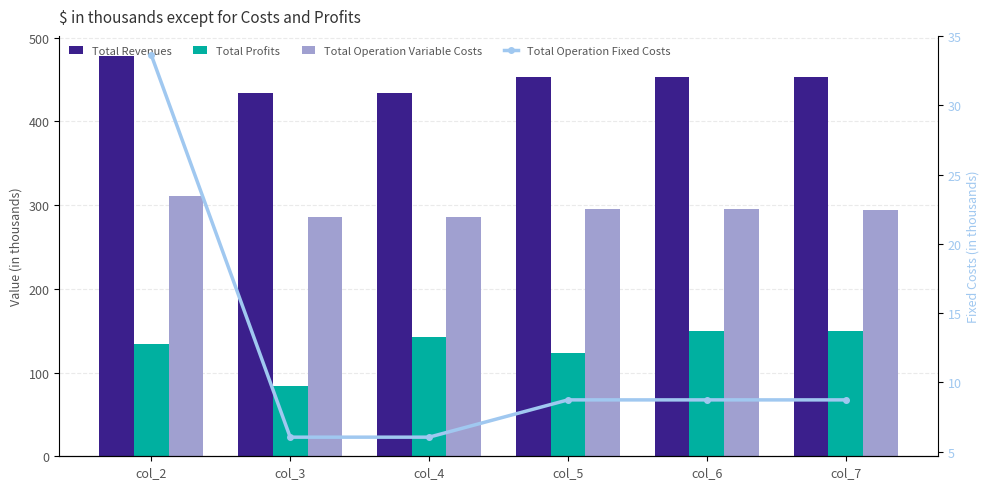

Is it true that Total Operation Fixed Costs equals 8.7 at col_5?

True